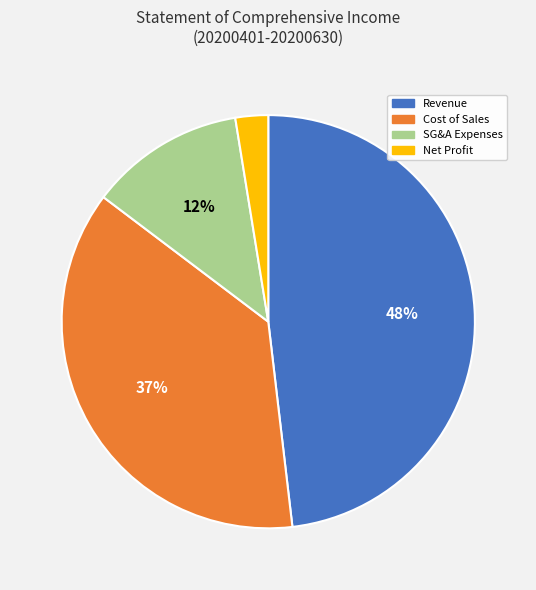

To the nearest percent, what is the average slice percentage?

25%